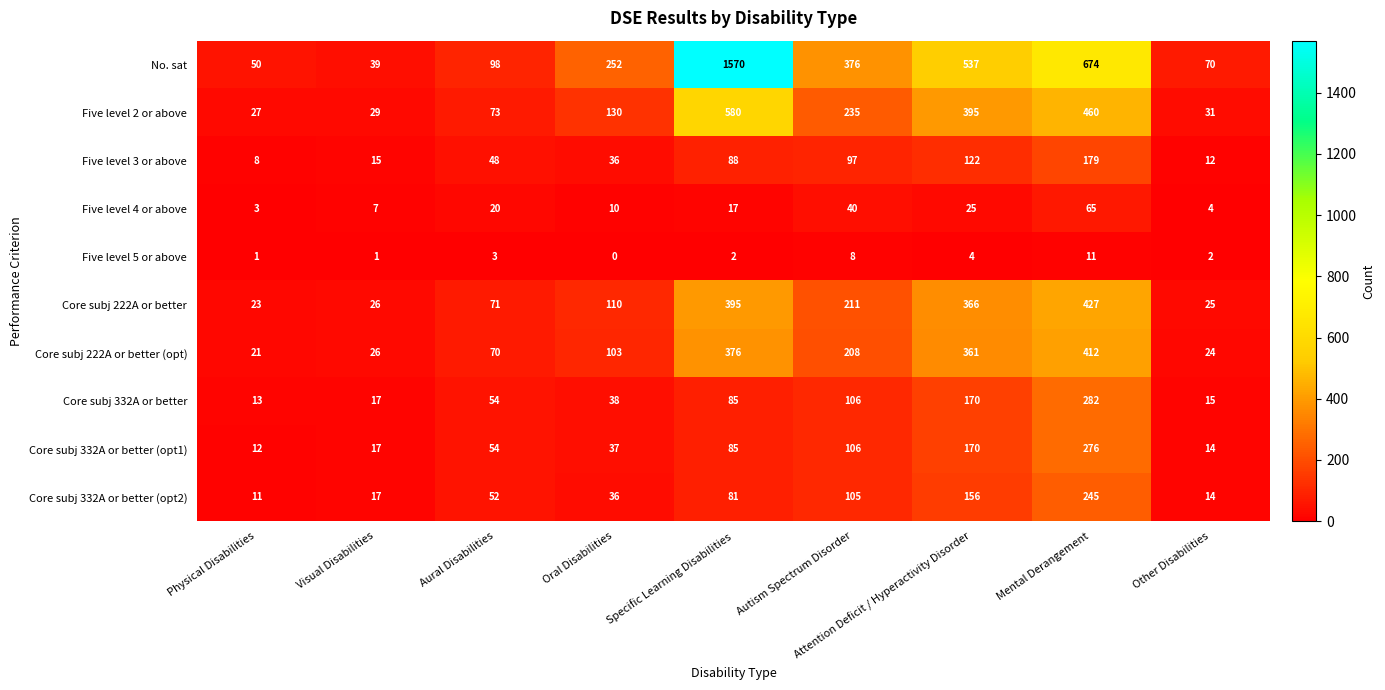

What is the minimum value for Core subj 332A or better (opt2)?

11